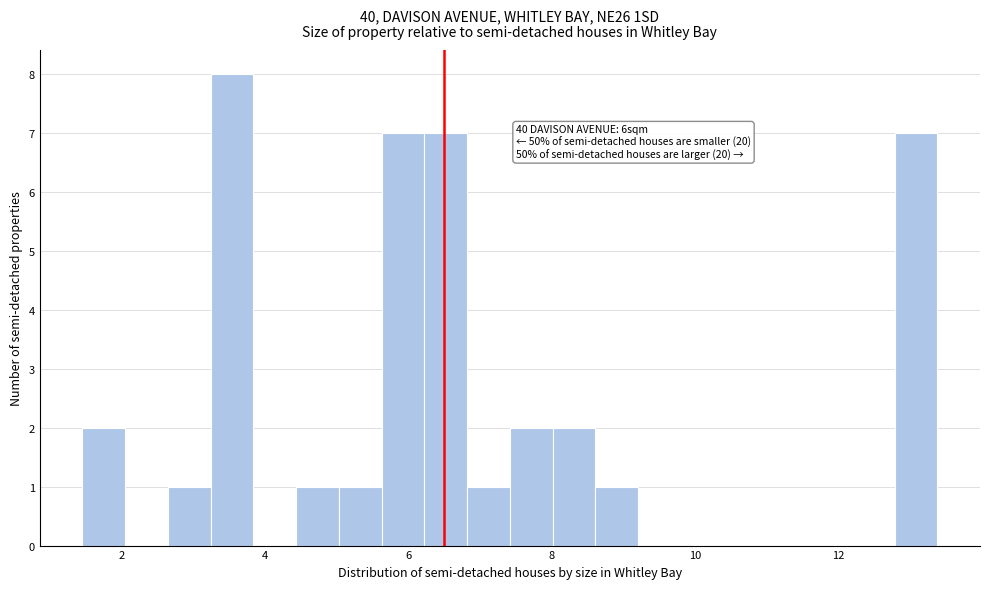

Around what value on the x-axis is the tallest bar? Give the approximate position of its centre, as read against the axis.

3.6